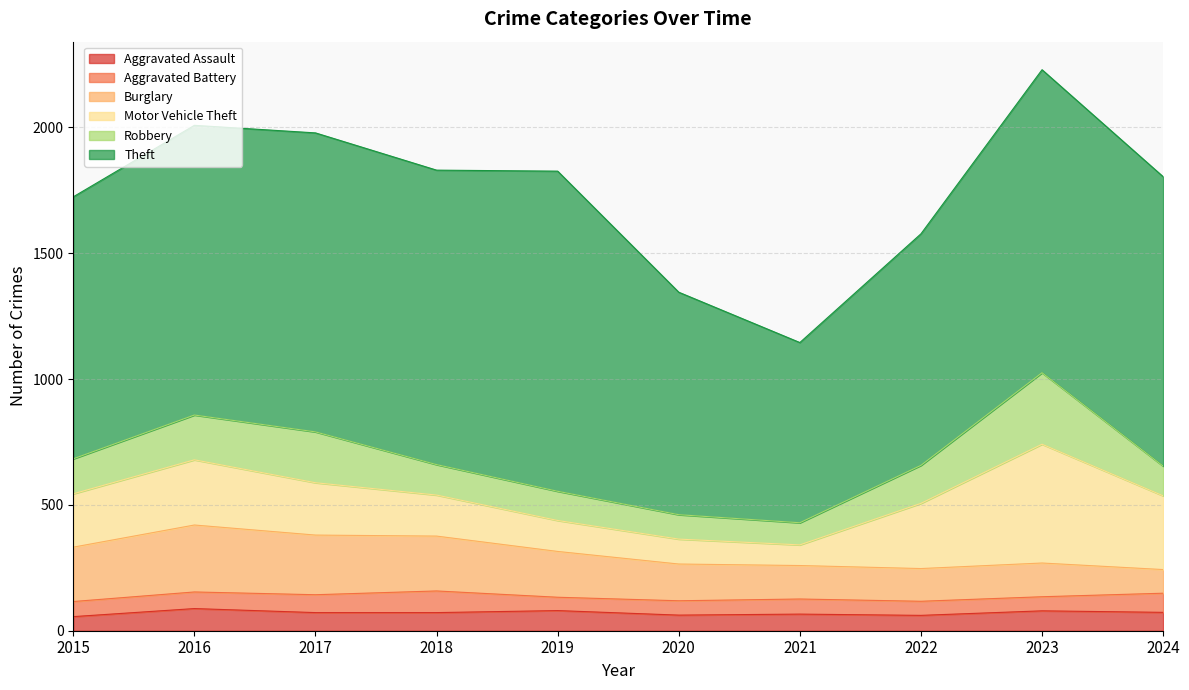

At 2022, list the series in order from largest to smallest.

Theft, Motor Vehicle Theft, Robbery, Burglary, Aggravated Assault, Aggravated Battery